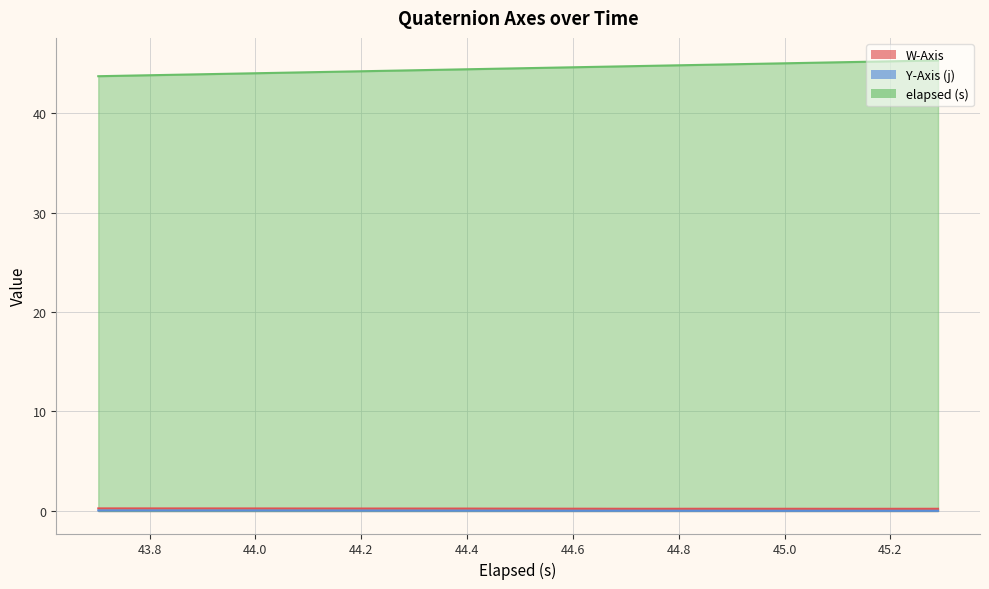

What is the label of the 35th point from the right?

44.6